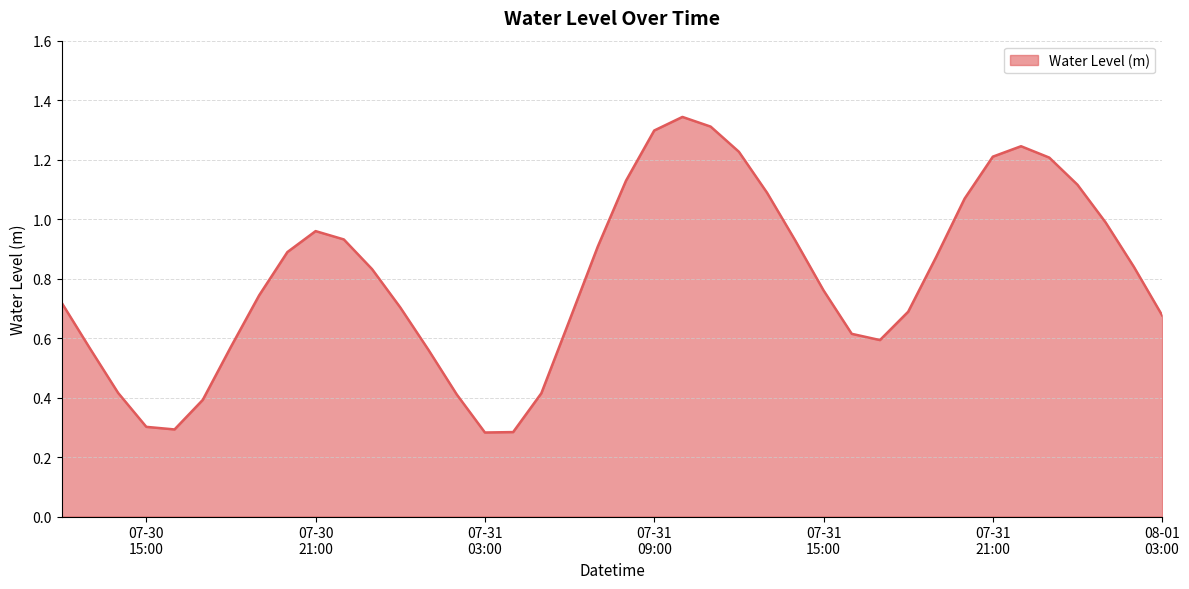

Is this an area chart (filled region under the line)?

Yes